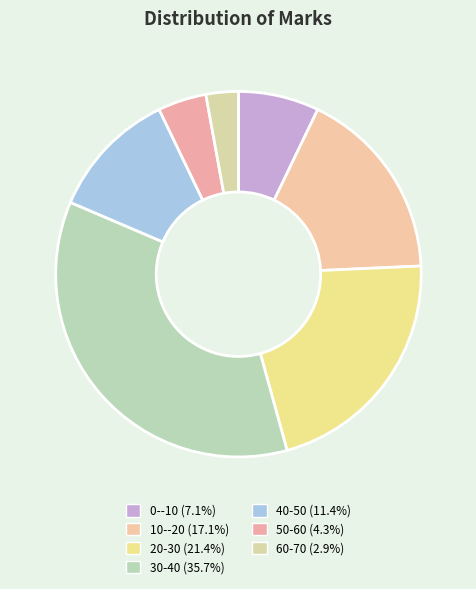

True or false: 30-40 accounts for 36% of the total.

True